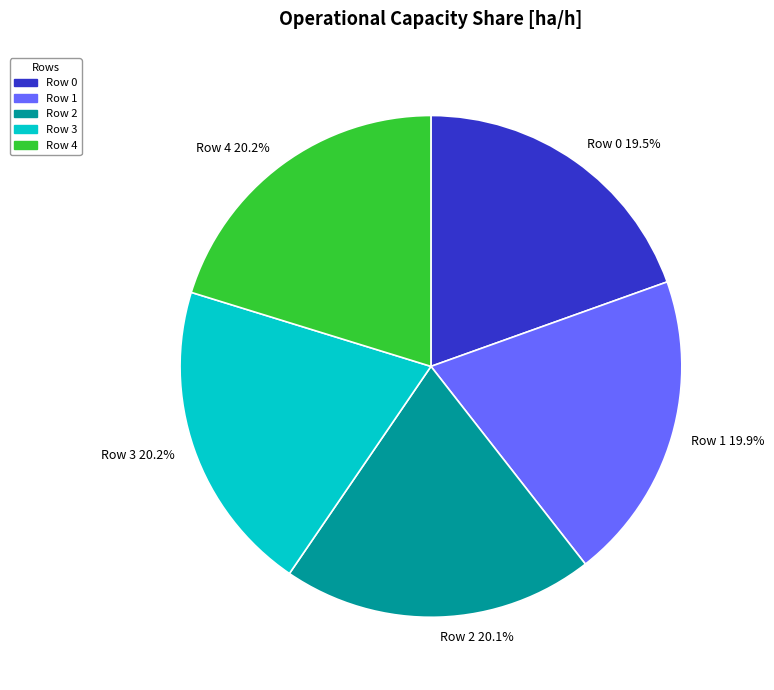

Combined, what portion of the pie is Row 4 20.2% and Row 1 19.9%?

40.1%